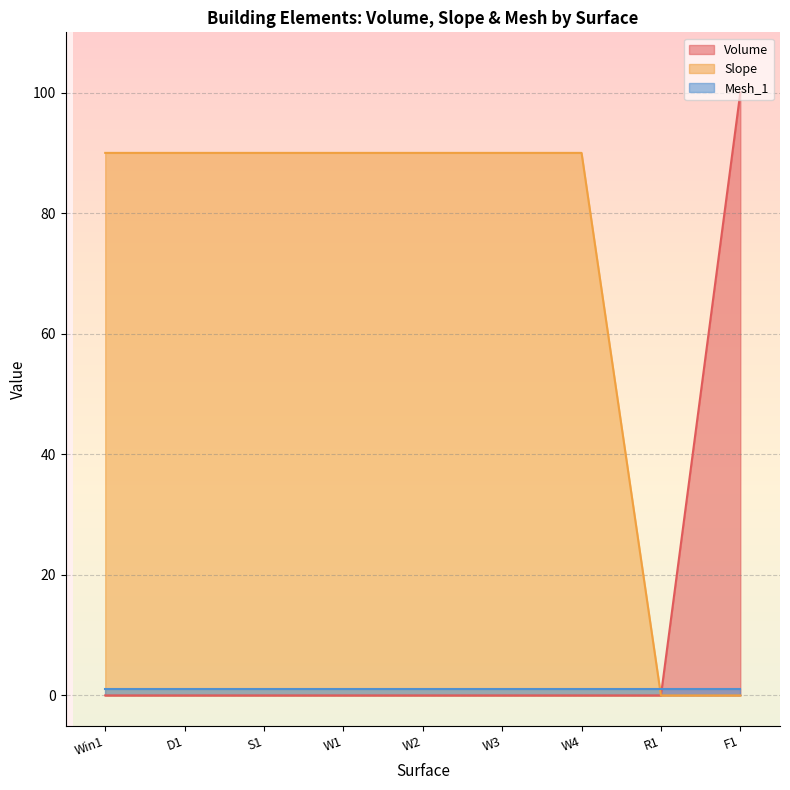

The Slope series shows 59 at W4. True or false?

False